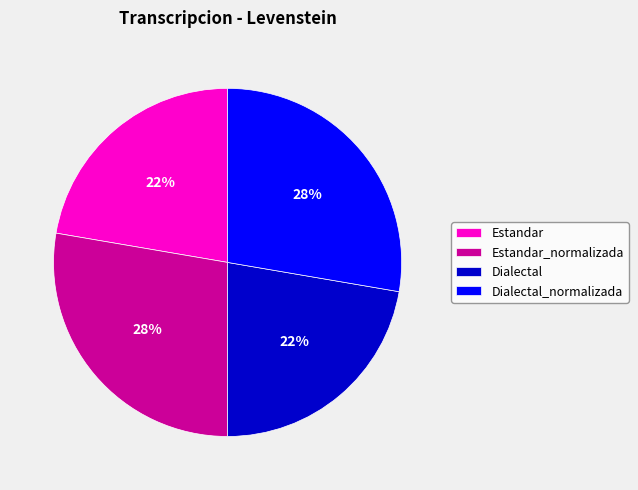

Does any single category account for the majority?

No